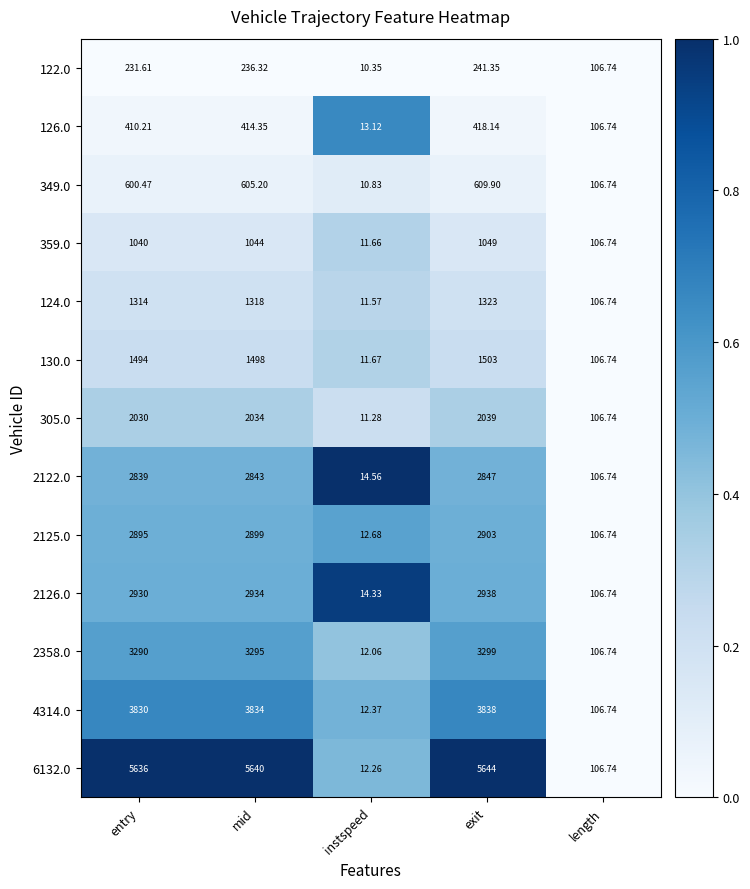

At which label is 124.0 closest to 667?

length